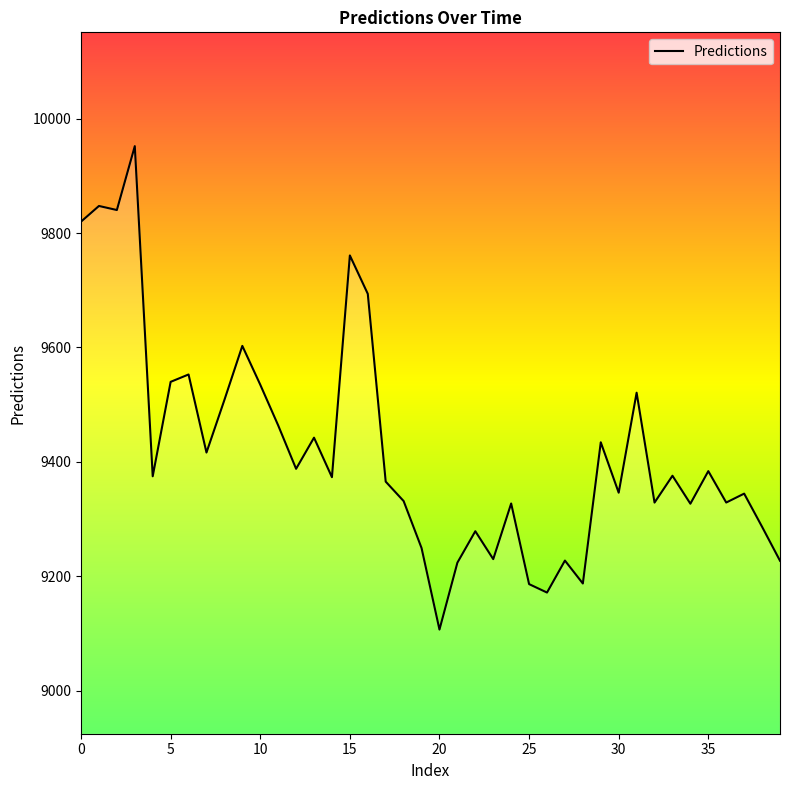

What is the difference between the maximum and minimum values?

845.3